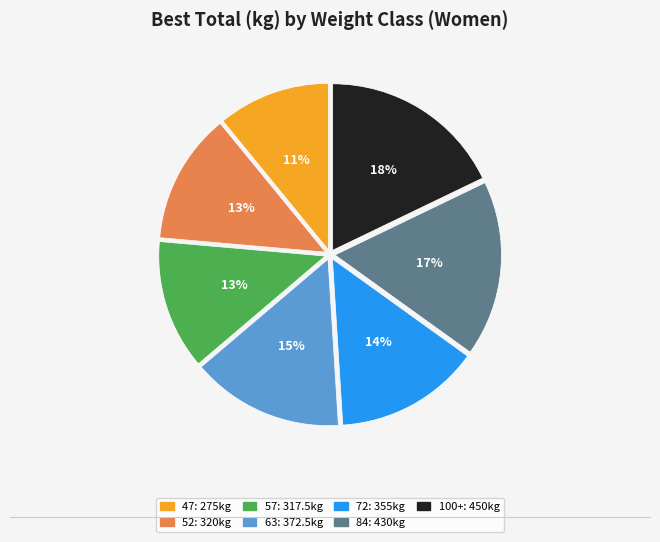

Between 100+ and 57, which is larger?

100+